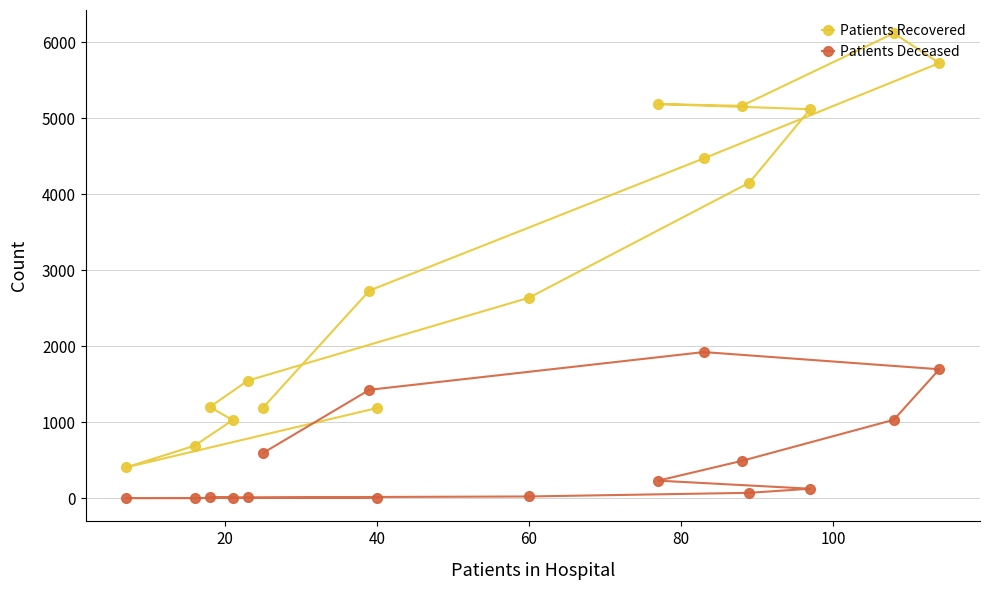

Rank the series at 60 from highest to lowest value.

Patients Recovered, Patients Deceased